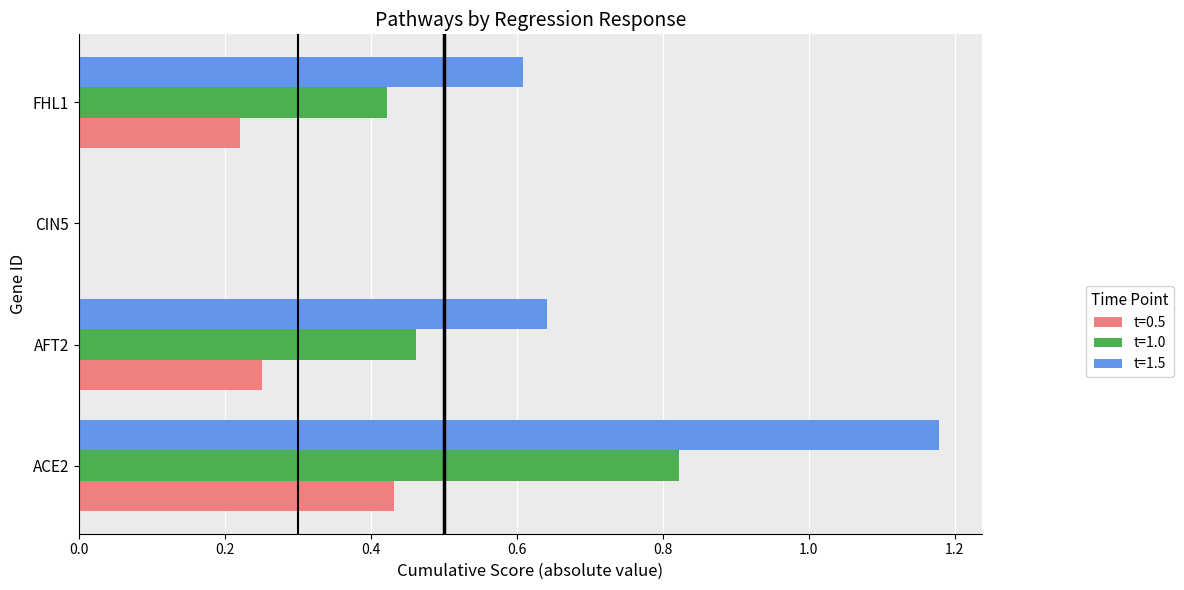

Is it true that t=1.0 equals 0.0 at CIN5?

True